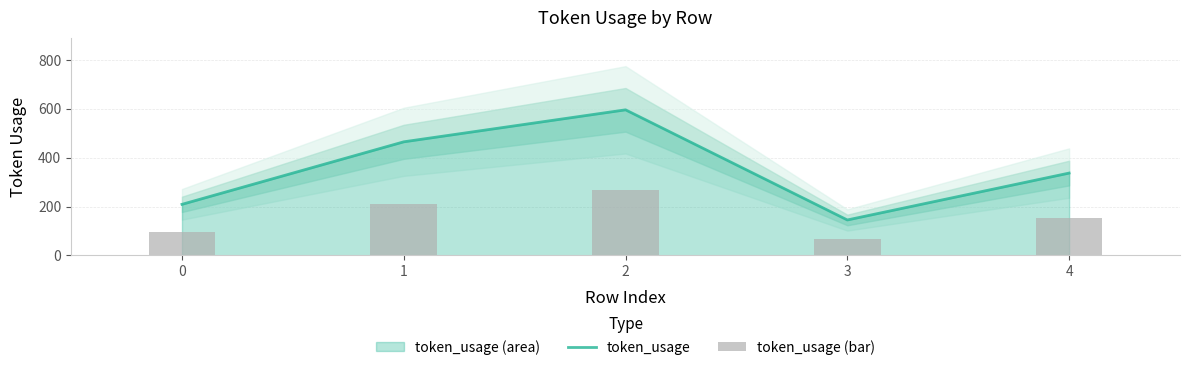

Between 0 and 3, which series saw the biggest shift?

token_usage